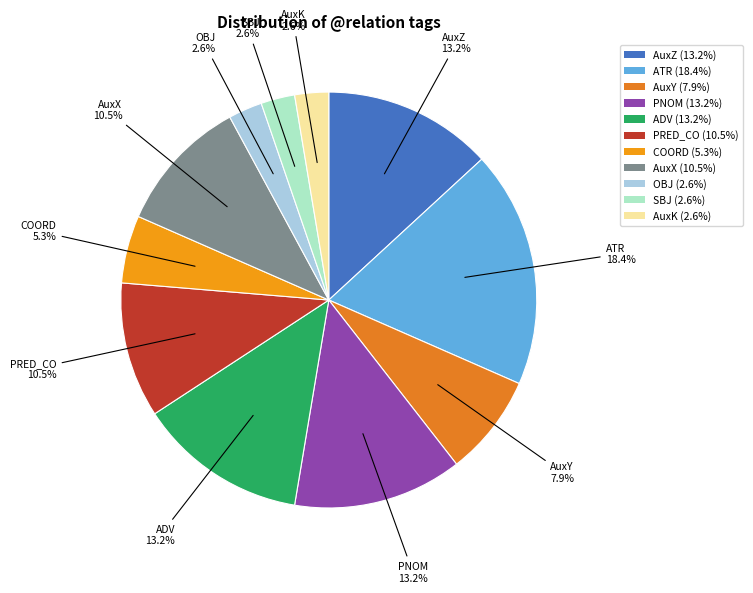

How many slices are in this pie chart?

11